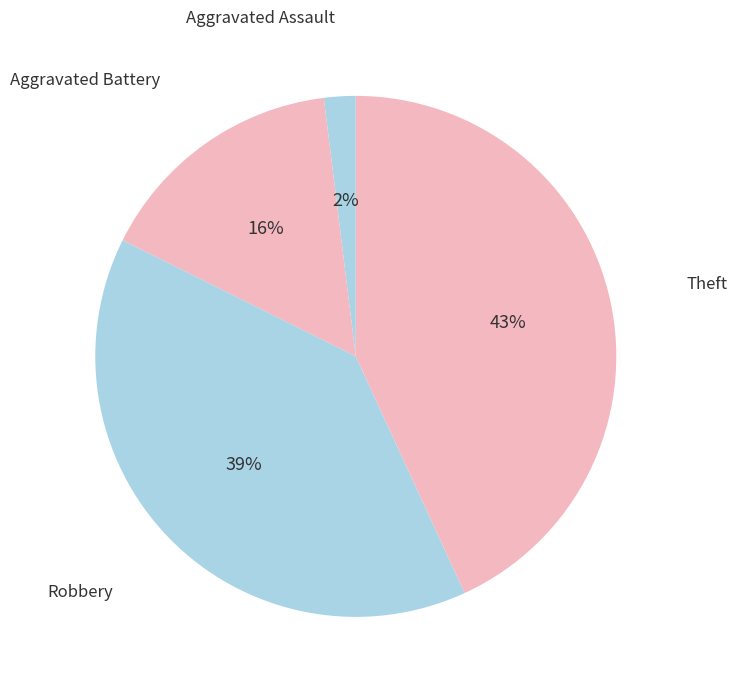

Is there a majority slice in this chart?

No